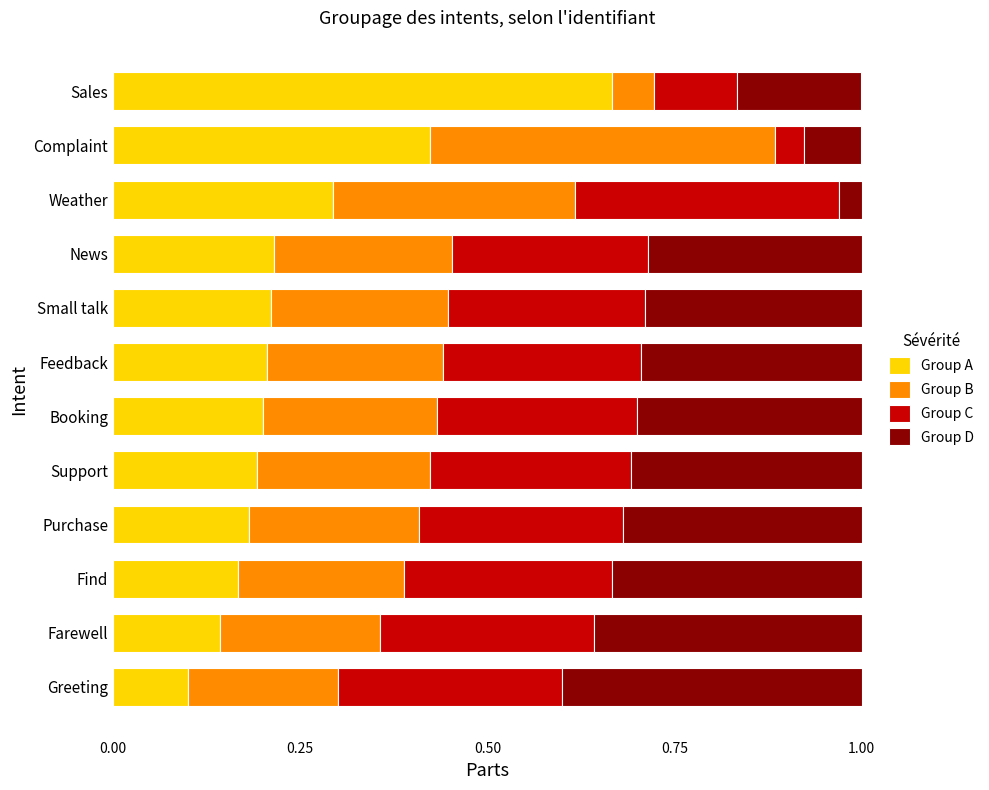

True or false: Group A has a value of 0.0 at Purchase.

False